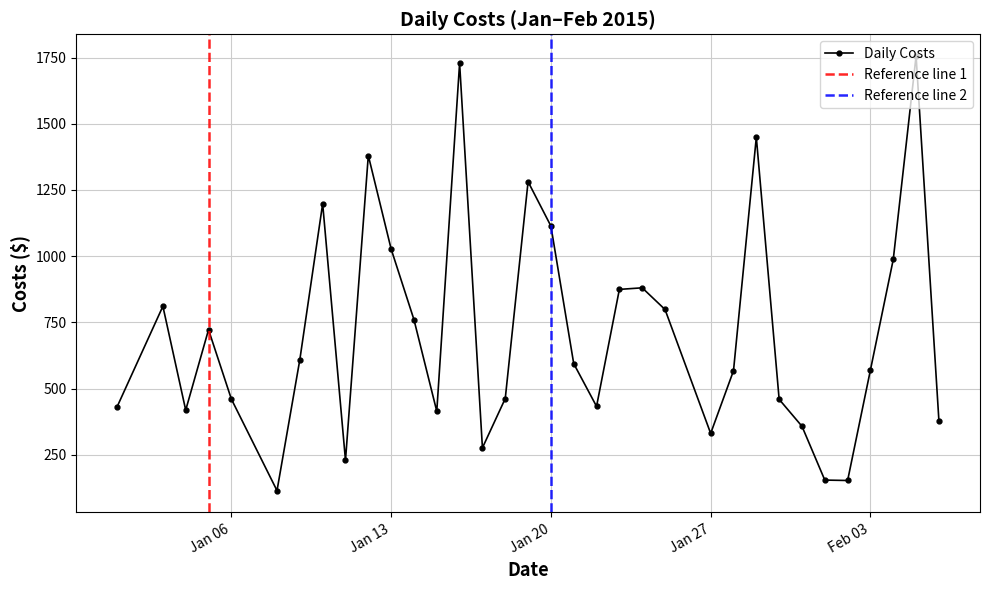

How many interior local valleys does the Daily Costs series have?

8